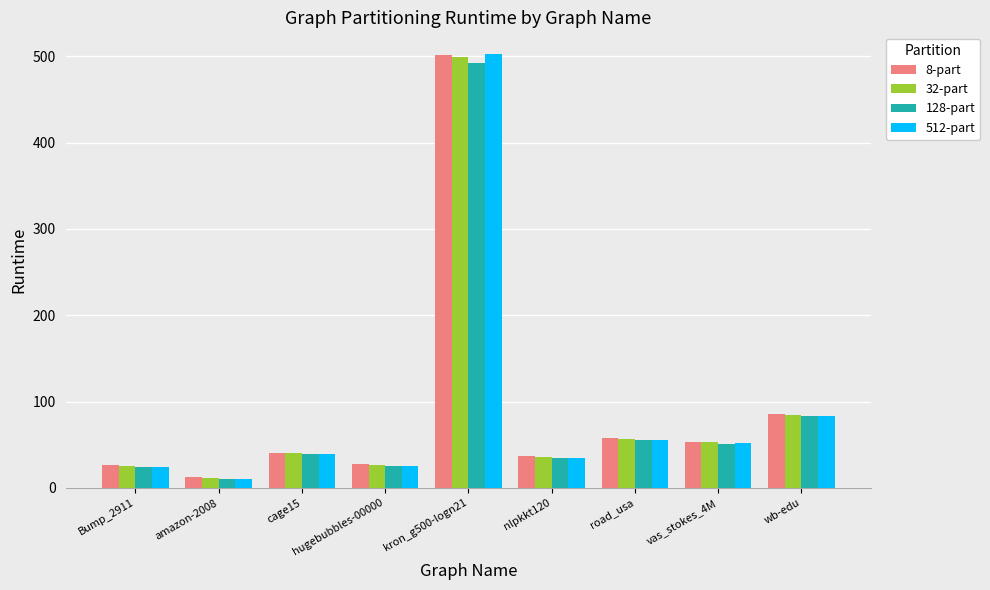

Count the number of data series in this chart.

4